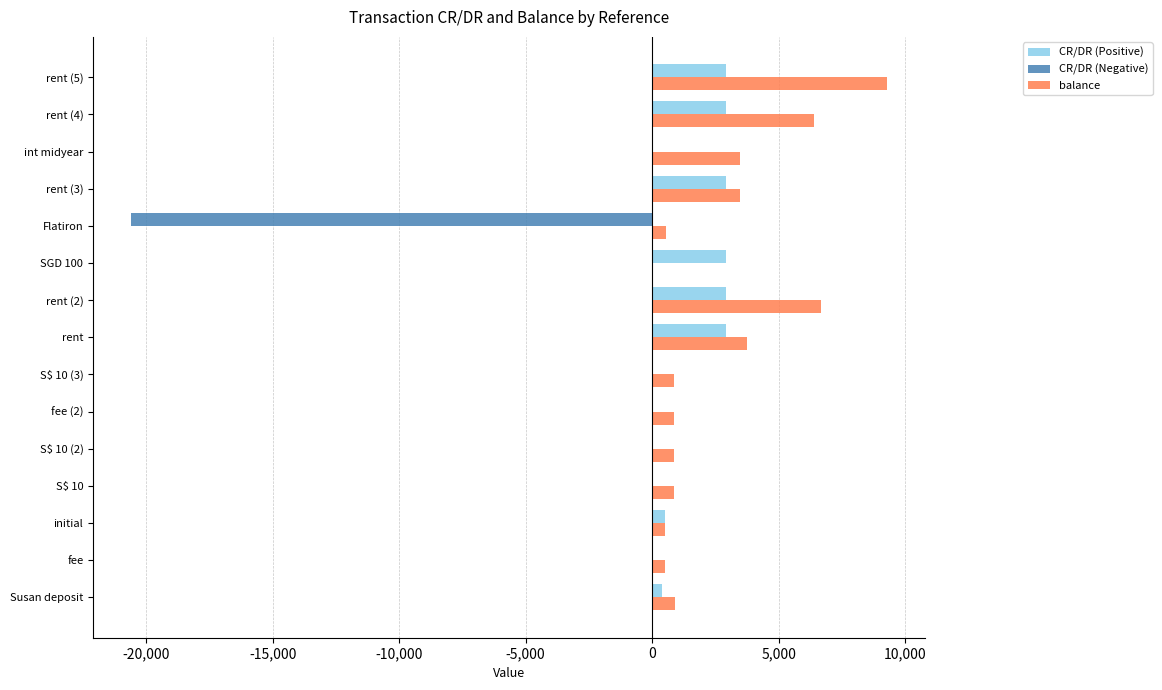

True or false: CR/DR (Positive) has a value of 2905.0 at rent.

True